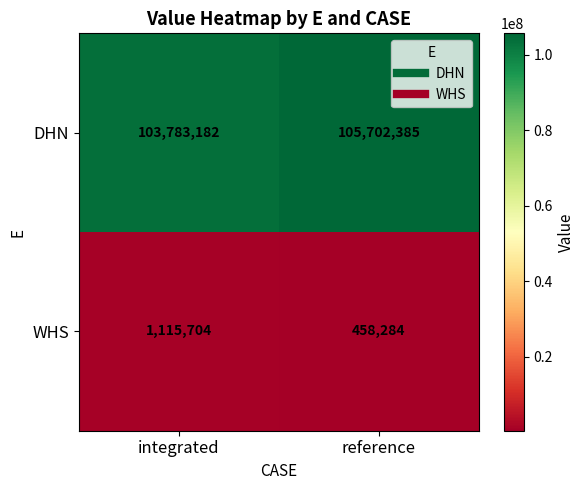

Which series has the largest range (max minus min)?

DHN